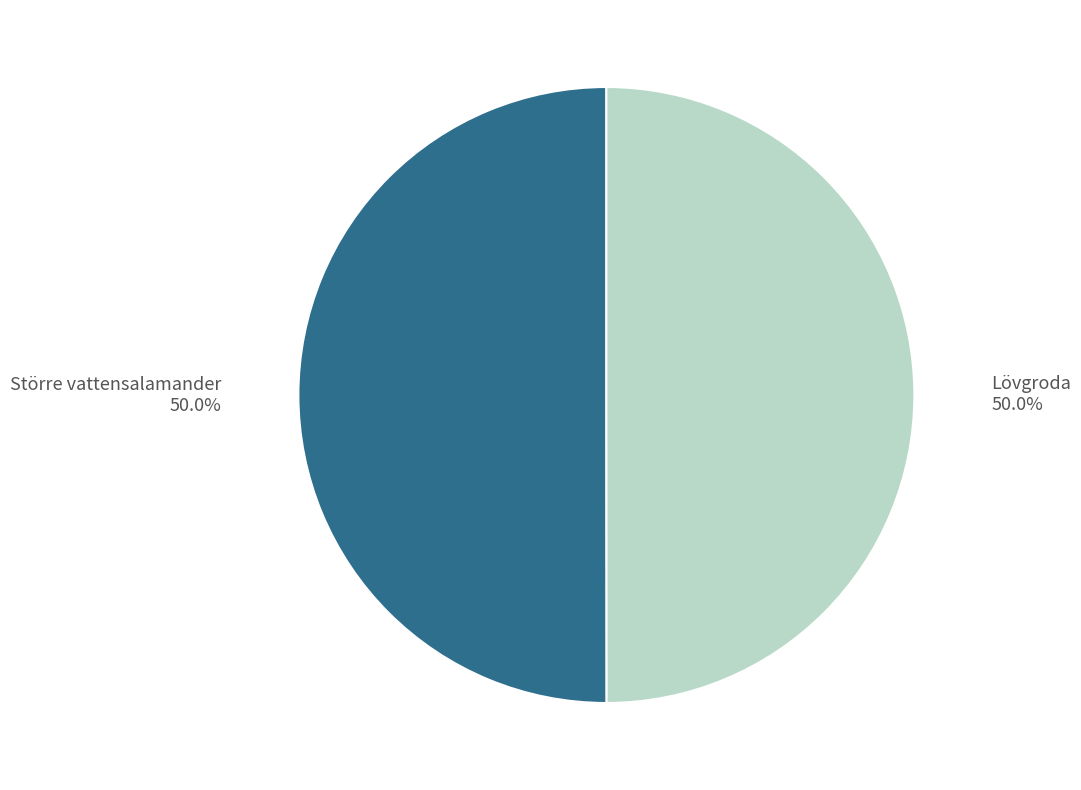

To the nearest percent, what portion does Större vattensalamander represent?

50%